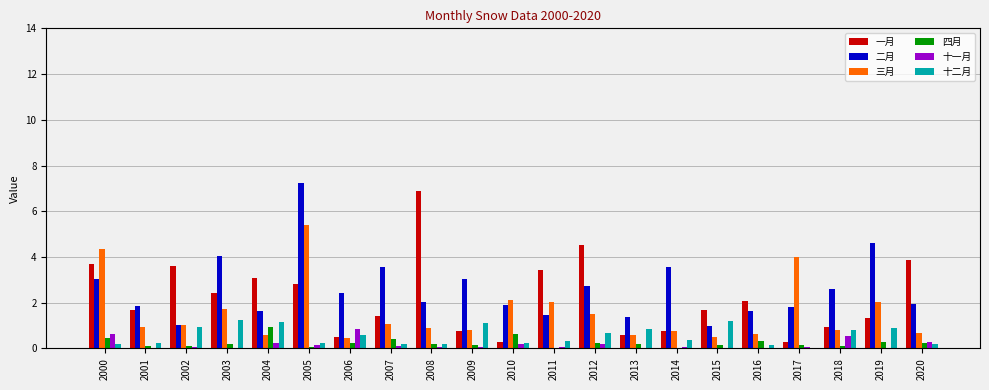

What is the sum of all 四月 values?

5.2